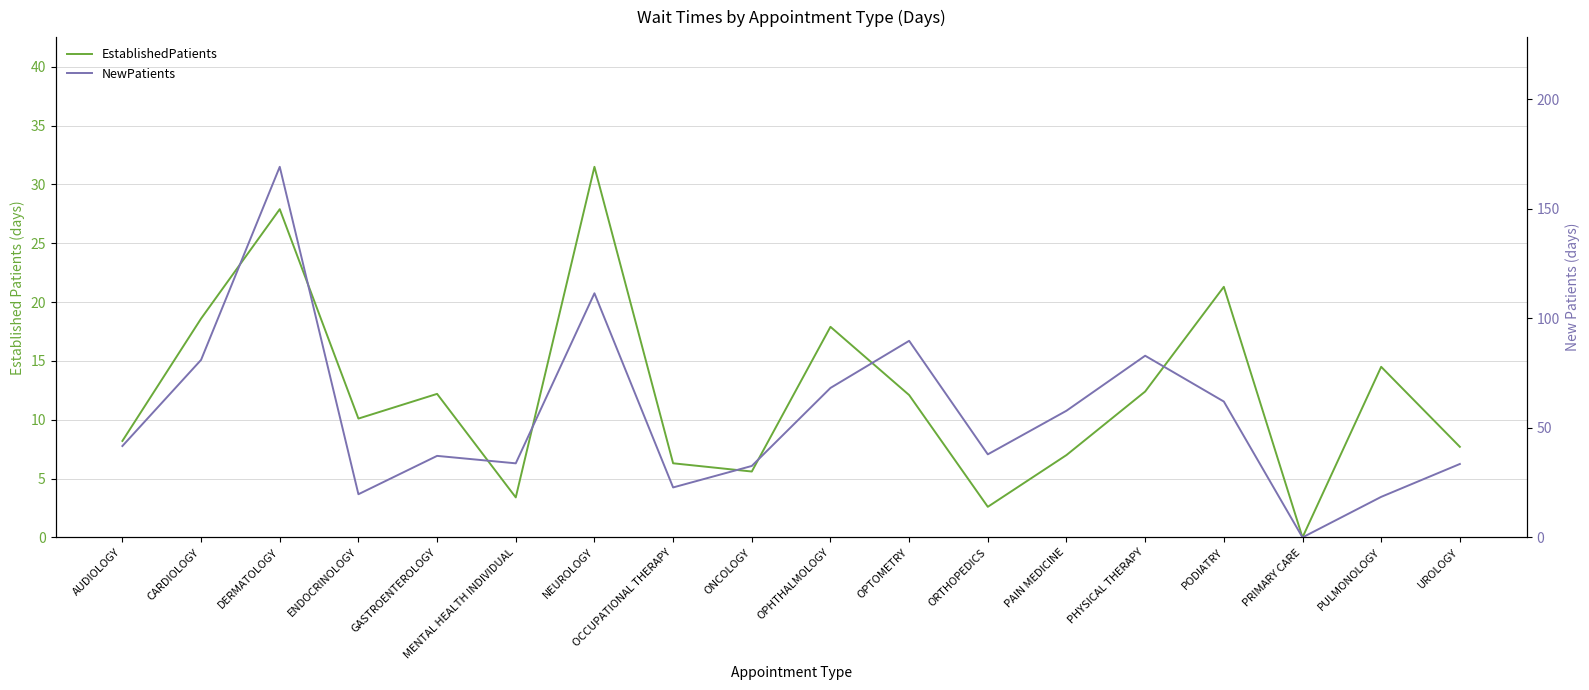

True or false: NewPatients has a value of 18.5 at PULMONOLOGY.

True